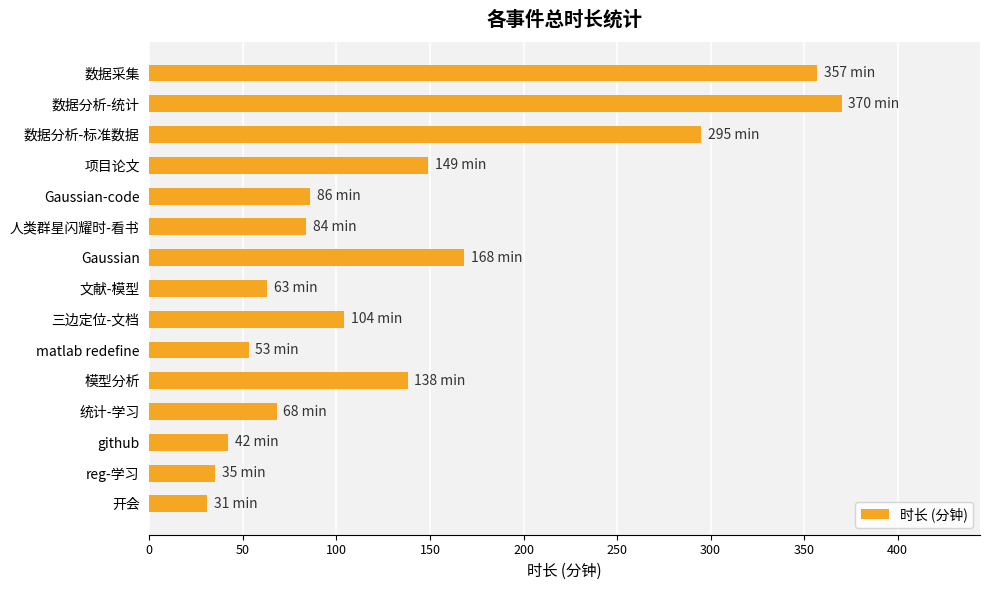

What is the sum of all values?

2043